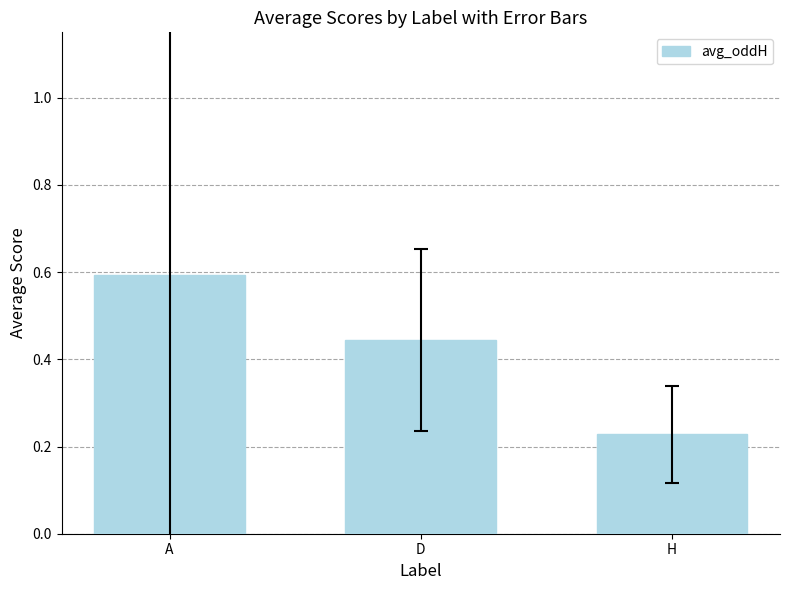

What is the sum of the values at D and A?

1.0